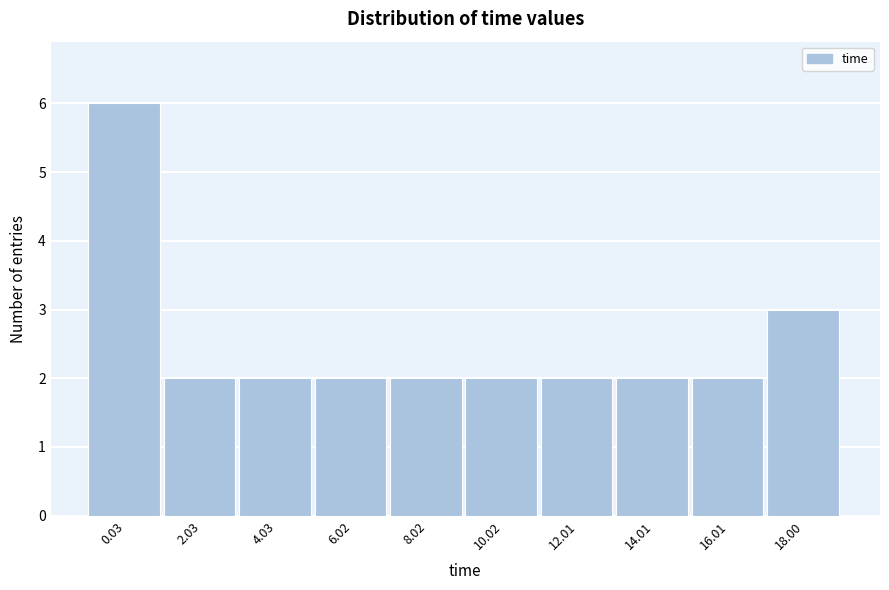

Reading left to right, transcribe all the data shown in this chart.

6	2	2	2	2	2	2	2	2	3